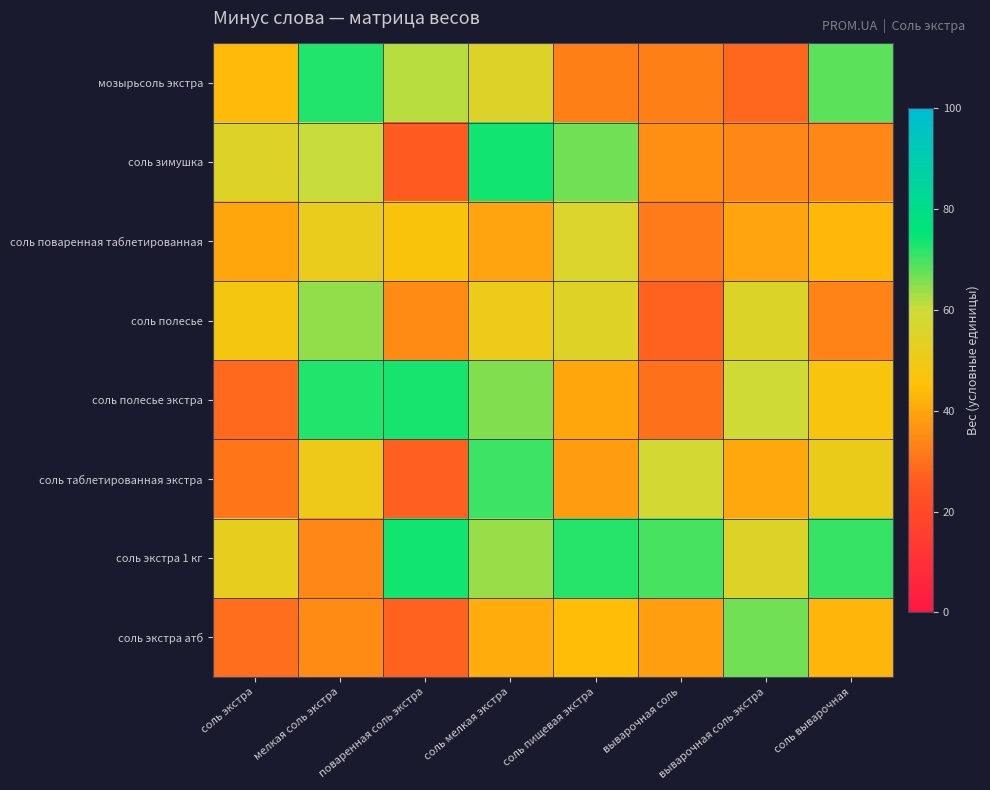

Between соль мелкая экстра and выварочная соль экстра, which series saw the biggest shift?

соль зимушка